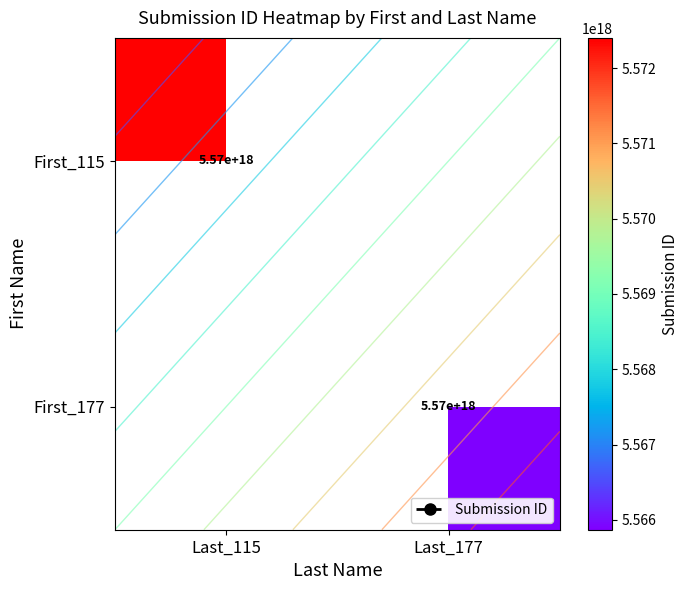

Rank the series by their maximum value, from highest to lowest.

First_115, First_177